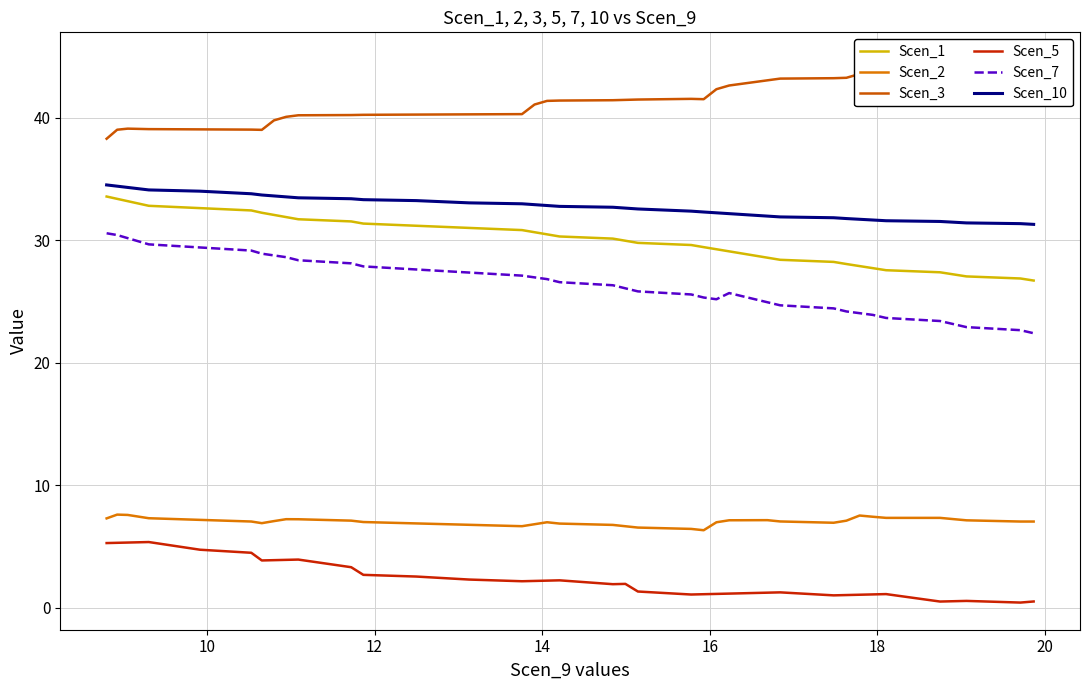

True or false: Scen_5 and Scen_10 cross at least once.

False